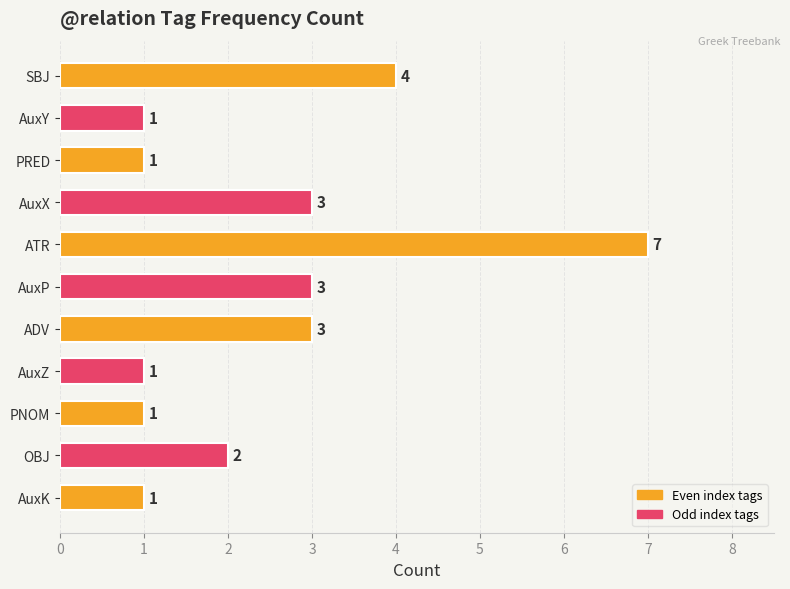

What is the change in value from AuxX to ATR?

+4